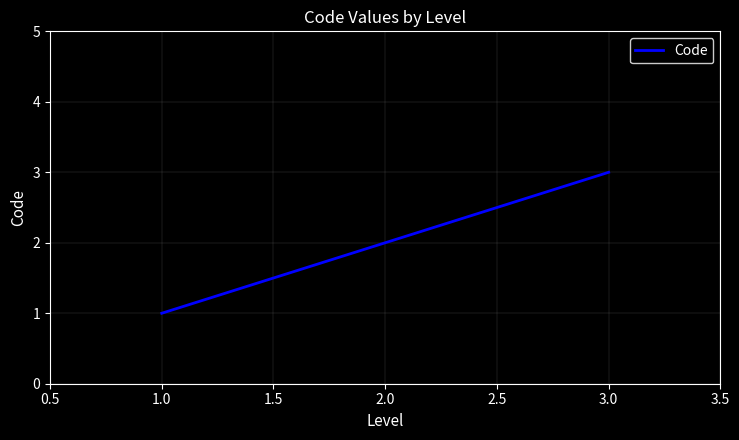

Rank the categories by value from lowest to highest.

1.0, 2.0, 3.0